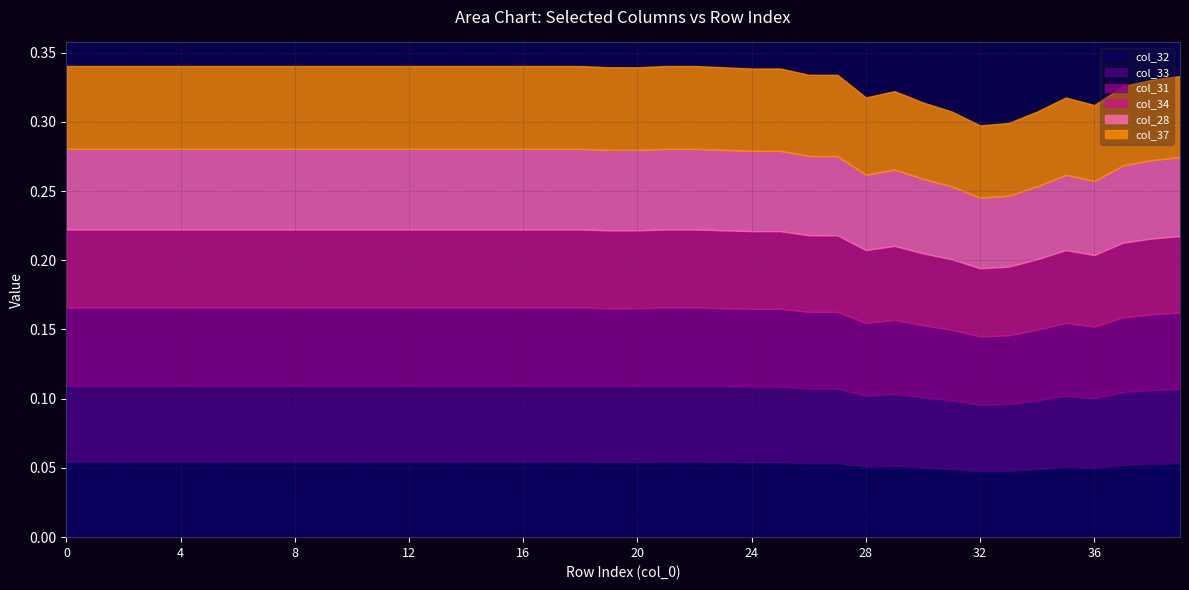

Where is the first local minimum for col_31?

24